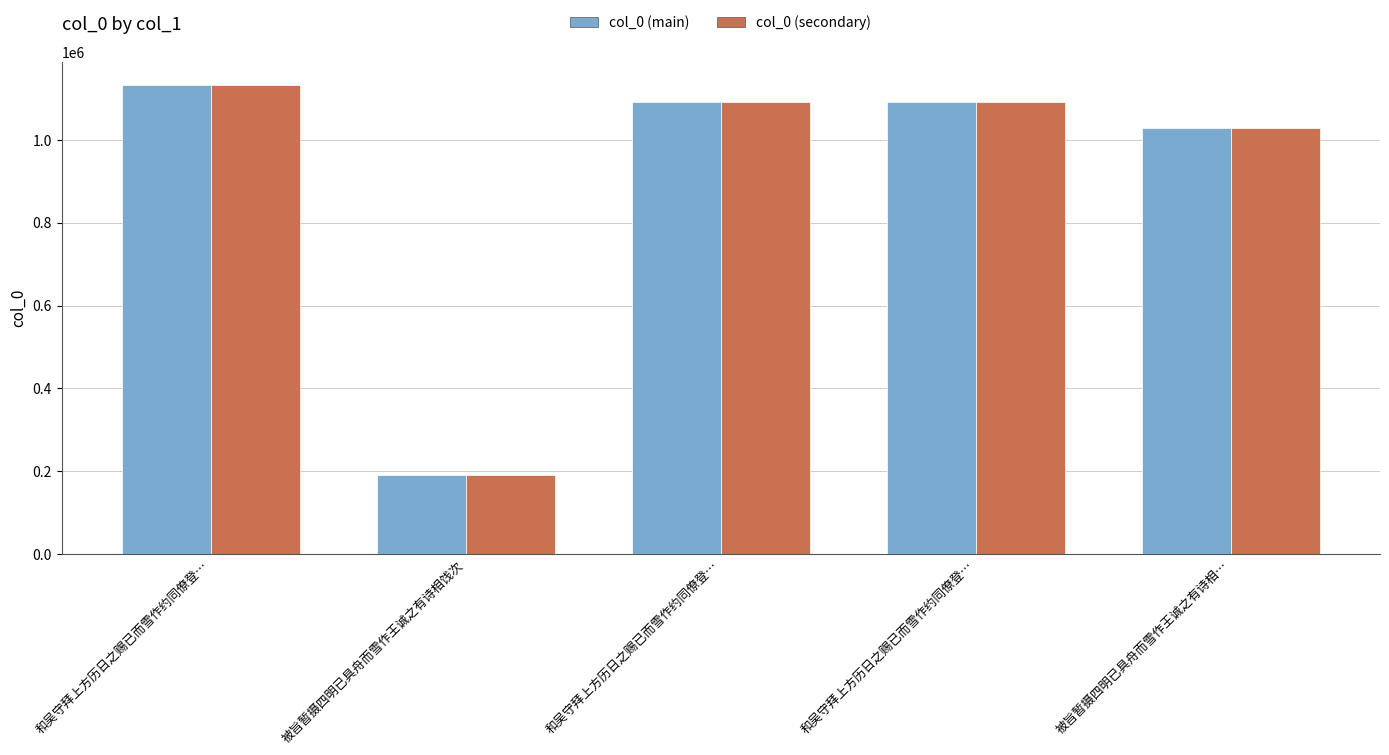

Where is col_0 (secondary) nearest to the value 661411?

被旨暂摄四明已具舟而雪作王诚之有诗相…